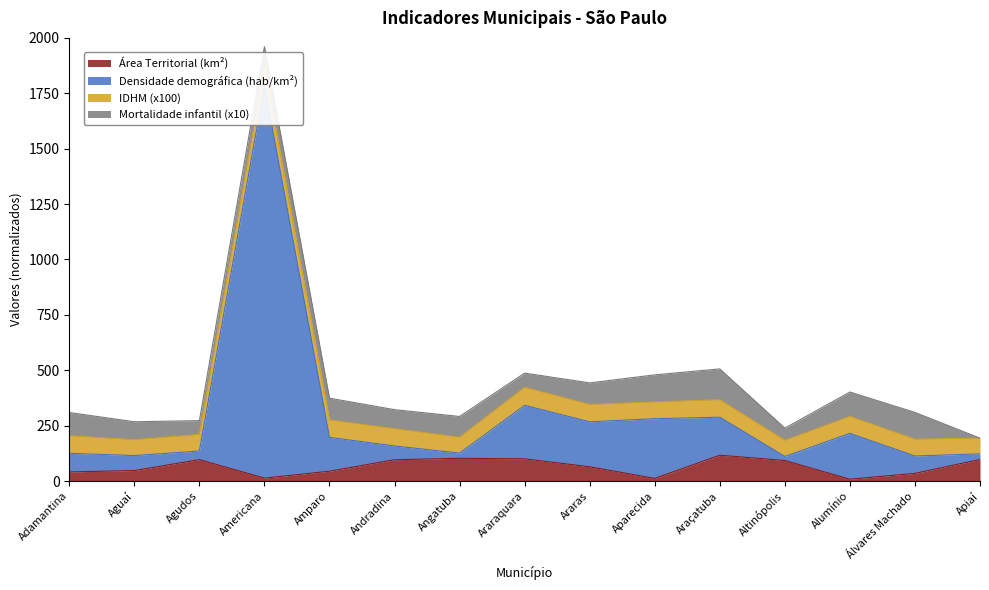

The Densidade demográfica (hab/km²) series shows 190.7 at Aparecida. True or false?

False